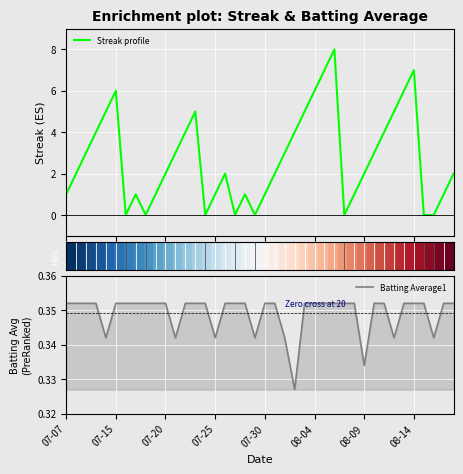

What is the maximum value for Streak profile?

8